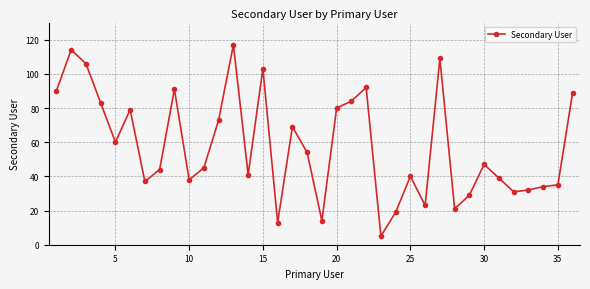

How many lines are shown in the chart?

1